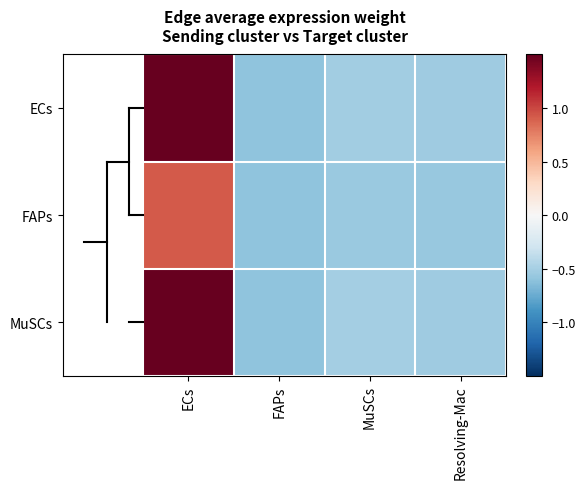

What is the maximum value shown in the chart?

2.1